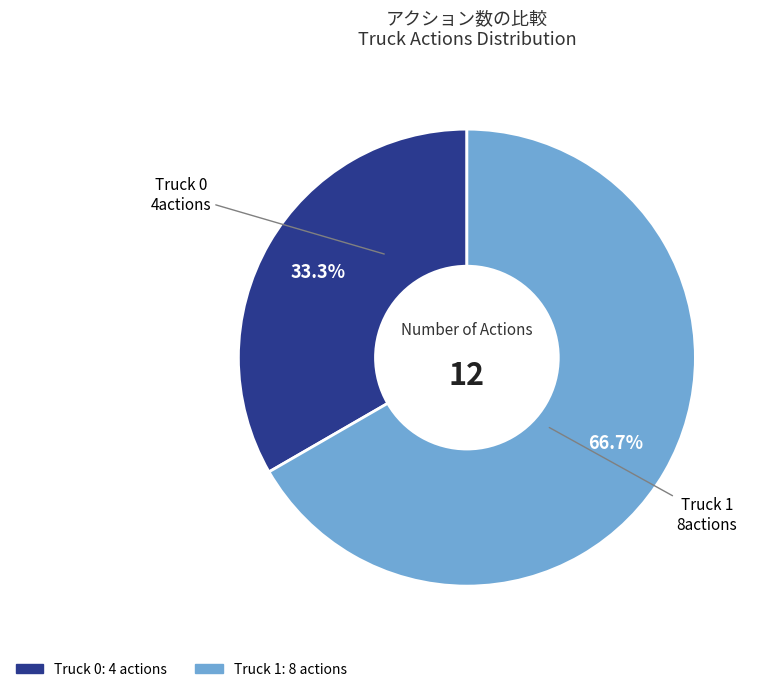

Which slice represents more than half of the pie?

Truck 1